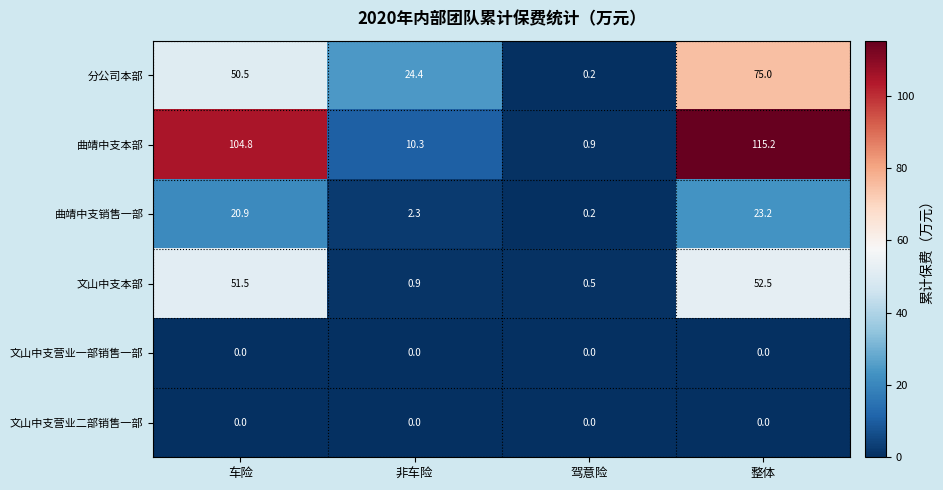

What is the difference between the highest and lowest values at 车险?

104.8